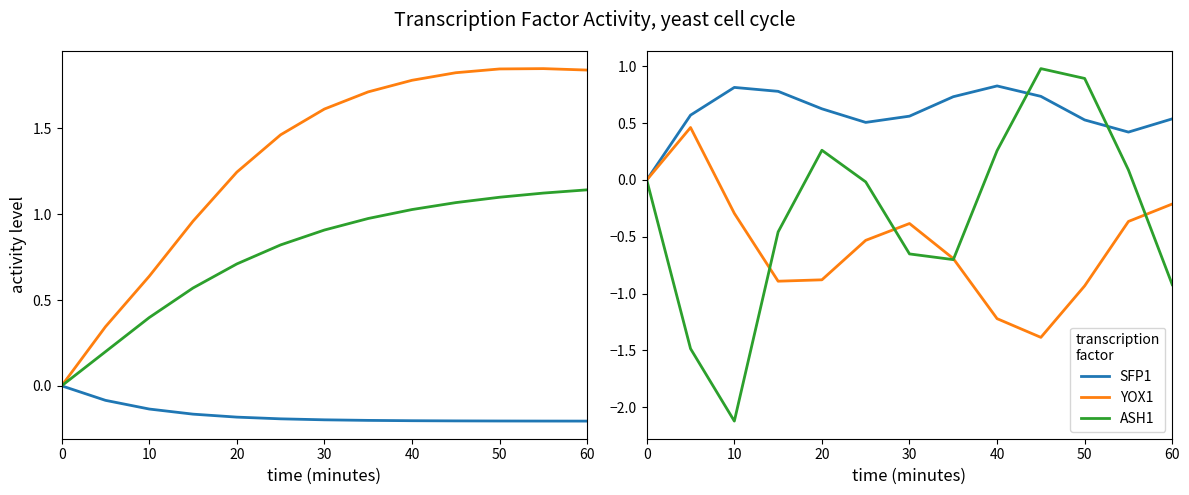

What is the highest value of the ASH1 series?

1.0